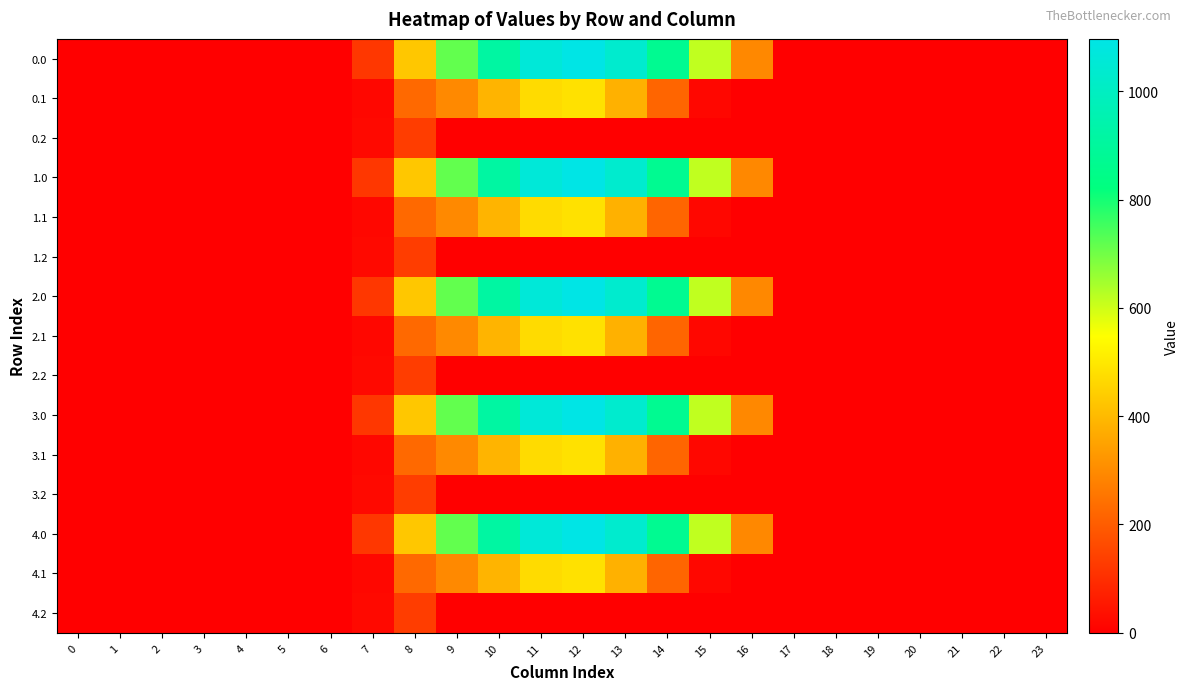

Reading left to right, extract all data points from this chart.

0.0: 0=0.0	1=0.0	2=0.0	3=0.0	4=0.0	5=0.0	6=0.0	7=120.6	8=430.3	9=716.9	10=916.2	11=1060.3	12=1096.7	13=1032.9	14=870.6	15=615.9	16=294.5	17=0.0	18=0.0	19=0.0	20=0.0	21=0.0	22=0.0	23=0.0
0.1: 0=0.0	1=0.0	2=0.0	3=0.0	4=0.0	5=0.0	6=0.0	7=17.7	8=227.5	9=295.9	10=388.1	11=471.7	12=485.4	13=382.7	14=219.2	15=17.3	16=0.0	17=0.0	18=0.0	19=0.0	20=0.0	21=0.0	22=0.0	23=0.0
0.2: 0=0.0	1=0.0	2=0.0	3=0.0	4=0.0	5=0.0	6=0.0	7=22.3	8=134.2	9=0.0	10=0.0	11=0.0	12=0.0	13=0.0	14=0.0	15=0.0	16=0.0	17=0.0	18=0.0	19=0.0	20=0.0	21=0.0	22=0.0	23=0.0
1.0: 0=0.0	1=0.0	2=0.0	3=0.0	4=0.0	5=0.0	6=0.0	7=120.6	8=430.3	9=716.9	10=916.2	11=1060.3	12=1096.7	13=1032.9	14=870.6	15=615.9	16=294.5	17=0.0	18=0.0	19=0.0	20=0.0	21=0.0	22=0.0	23=0.0
1.1: 0=0.0	1=0.0	2=0.0	3=0.0	4=0.0	5=0.0	6=0.0	7=17.7	8=227.5	9=295.9	10=388.1	11=471.7	12=485.4	13=382.7	14=219.2	15=17.3	16=0.0	17=0.0	18=0.0	19=0.0	20=0.0	21=0.0	22=0.0	23=0.0
1.2: 0=0.0	1=0.0	2=0.0	3=0.0	4=0.0	5=0.0	6=0.0	7=22.3	8=134.2	9=0.0	10=0.0	11=0.0	12=0.0	13=0.0	14=0.0	15=0.0	16=0.0	17=0.0	18=0.0	19=0.0	20=0.0	21=0.0	22=0.0	23=0.0
2.0: 0=0.0	1=0.0	2=0.0	3=0.0	4=0.0	5=0.0	6=0.0	7=120.6	8=430.3	9=716.9	10=916.2	11=1060.3	12=1096.7	13=1032.9	14=870.6	15=615.9	16=294.5	17=0.0	18=0.0	19=0.0	20=0.0	21=0.0	22=0.0	23=0.0
2.1: 0=0.0	1=0.0	2=0.0	3=0.0	4=0.0	5=0.0	6=0.0	7=17.7	8=227.5	9=295.9	10=388.1	11=471.7	12=485.4	13=382.7	14=219.2	15=17.3	16=0.0	17=0.0	18=0.0	19=0.0	20=0.0	21=0.0	22=0.0	23=0.0
2.2: 0=0.0	1=0.0	2=0.0	3=0.0	4=0.0	5=0.0	6=0.0	7=22.3	8=134.2	9=0.0	10=0.0	11=0.0	12=0.0	13=0.0	14=0.0	15=0.0	16=0.0	17=0.0	18=0.0	19=0.0	20=0.0	21=0.0	22=0.0	23=0.0
3.0: 0=0.0	1=0.0	2=0.0	3=0.0	4=0.0	5=0.0	6=0.0	7=120.6	8=430.3	9=716.9	10=916.2	11=1060.3	12=1096.7	13=1032.9	14=870.6	15=615.9	16=294.5	17=0.0	18=0.0	19=0.0	20=0.0	21=0.0	22=0.0	23=0.0
3.1: 0=0.0	1=0.0	2=0.0	3=0.0	4=0.0	5=0.0	6=0.0	7=17.7	8=227.5	9=295.9	10=388.1	11=471.7	12=485.4	13=382.7	14=219.2	15=17.3	16=0.0	17=0.0	18=0.0	19=0.0	20=0.0	21=0.0	22=0.0	23=0.0
3.2: 0=0.0	1=0.0	2=0.0	3=0.0	4=0.0	5=0.0	6=0.0	7=22.3	8=134.2	9=0.0	10=0.0	11=0.0	12=0.0	13=0.0	14=0.0	15=0.0	16=0.0	17=0.0	18=0.0	19=0.0	20=0.0	21=0.0	22=0.0	23=0.0
4.0: 0=0.0	1=0.0	2=0.0	3=0.0	4=0.0	5=0.0	6=0.0	7=120.6	8=430.3	9=716.9	10=916.2	11=1060.3	12=1096.7	13=1032.9	14=870.6	15=615.9	16=294.5	17=0.0	18=0.0	19=0.0	20=0.0	21=0.0	22=0.0	23=0.0
4.1: 0=0.0	1=0.0	2=0.0	3=0.0	4=0.0	5=0.0	6=0.0	7=17.7	8=227.5	9=295.9	10=388.1	11=471.7	12=485.4	13=382.7	14=219.2	15=17.3	16=0.0	17=0.0	18=0.0	19=0.0	20=0.0	21=0.0	22=0.0	23=0.0
4.2: 0=0.0	1=0.0	2=0.0	3=0.0	4=0.0	5=0.0	6=0.0	7=22.3	8=134.2	9=0.0	10=0.0	11=0.0	12=0.0	13=0.0	14=0.0	15=0.0	16=0.0	17=0.0	18=0.0	19=0.0	20=0.0	21=0.0	22=0.0	23=0.0